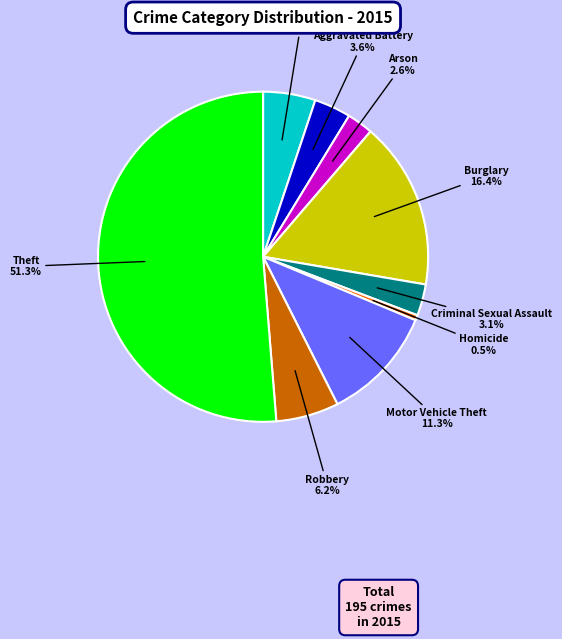

Between Burglary and Aggravated Battery, which is larger?

Burglary